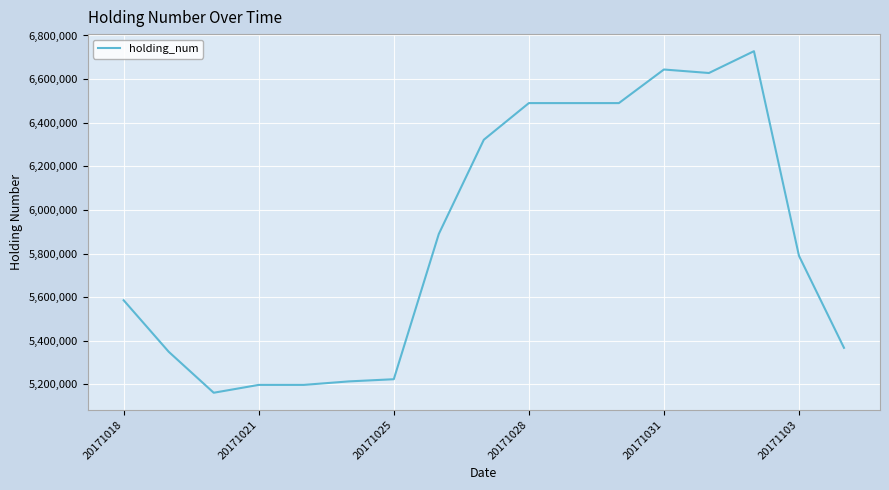

What is the minimum value shown in the chart?

5162000